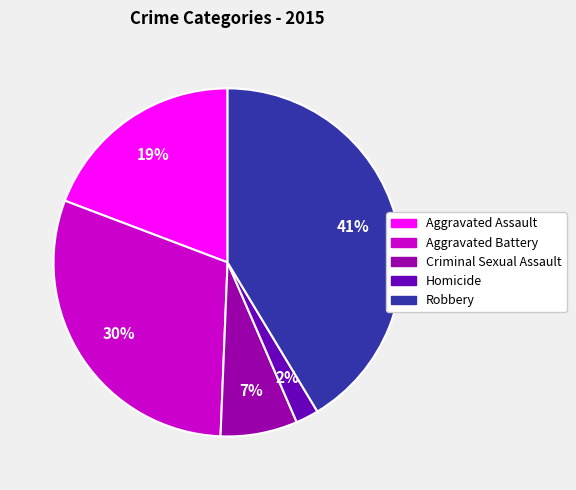

To the nearest percent, what portion does Criminal Sexual Assault represent?

7%